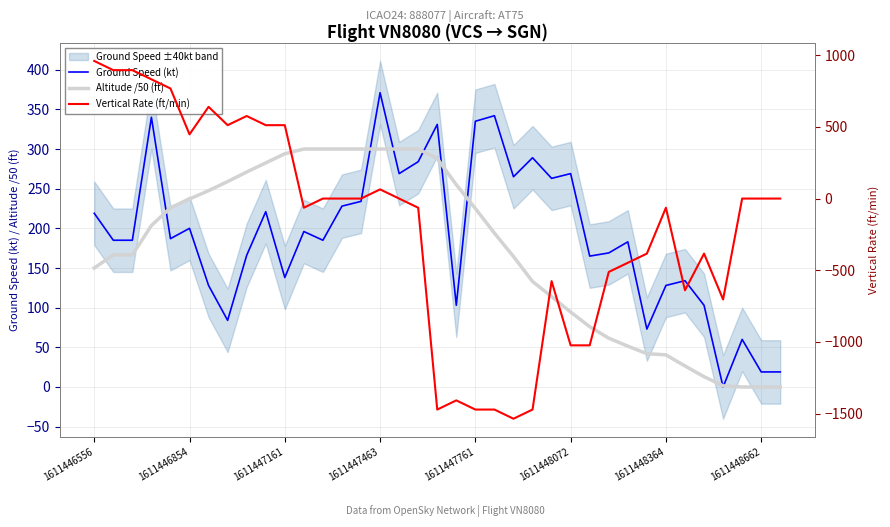

What is the maximum value for Altitude /50 (ft)?

300.0